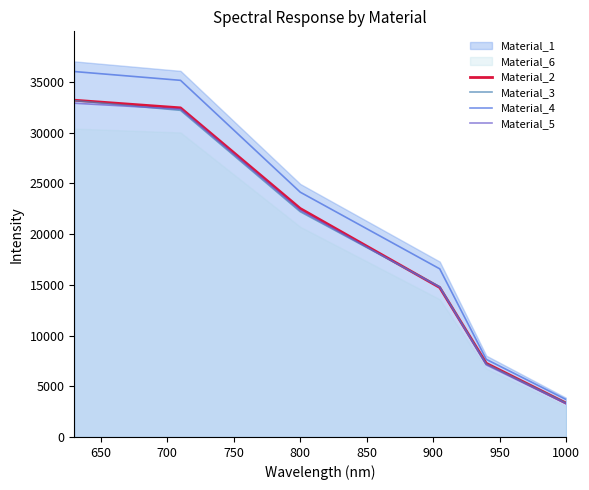

What is the lowest value of the Material_2 series?

3337.1